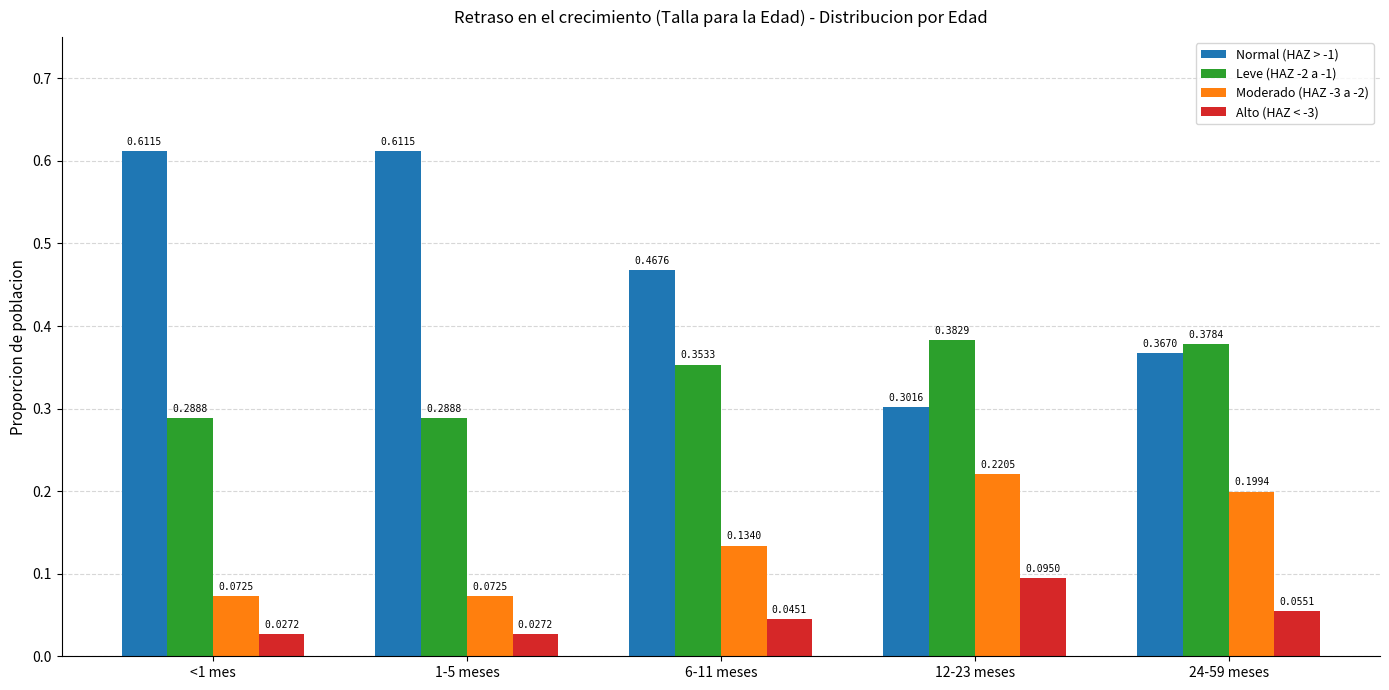

What is the sum of all Normal (HAZ > -1) values?

2.4